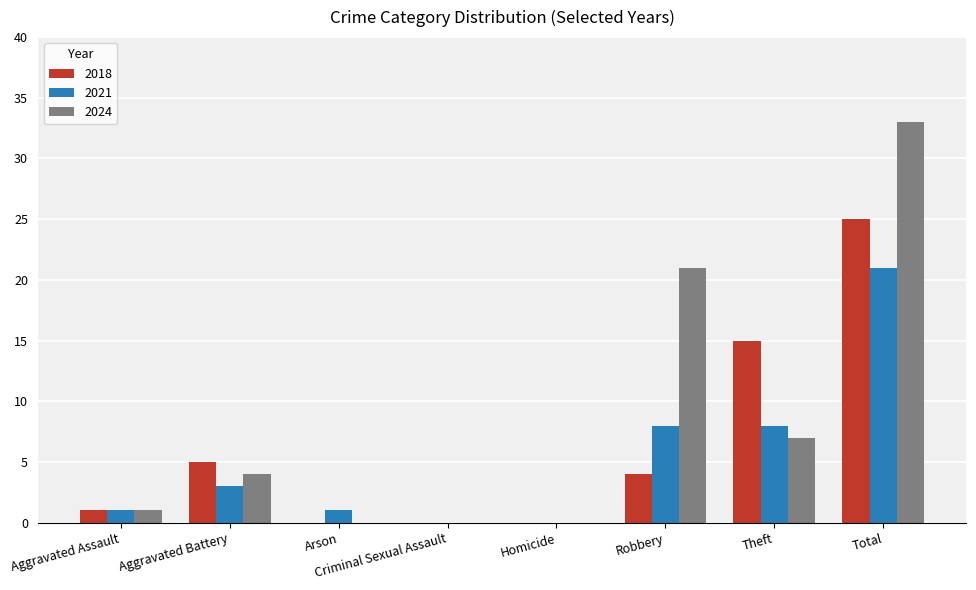

Are the bars grouped side by side (vs. stacked)?

Yes